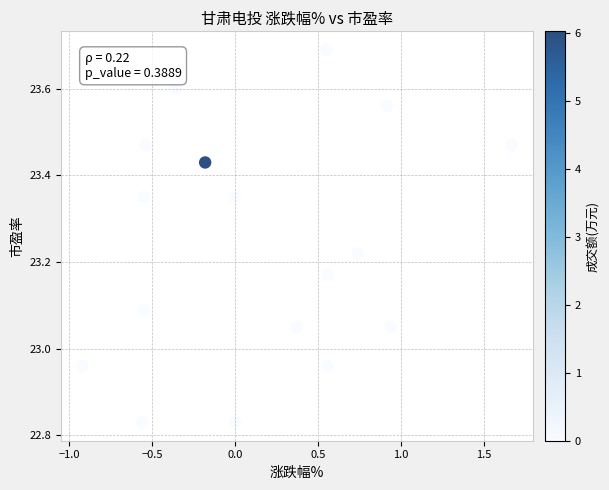

What is the range of X values (max minus min)?

2.6